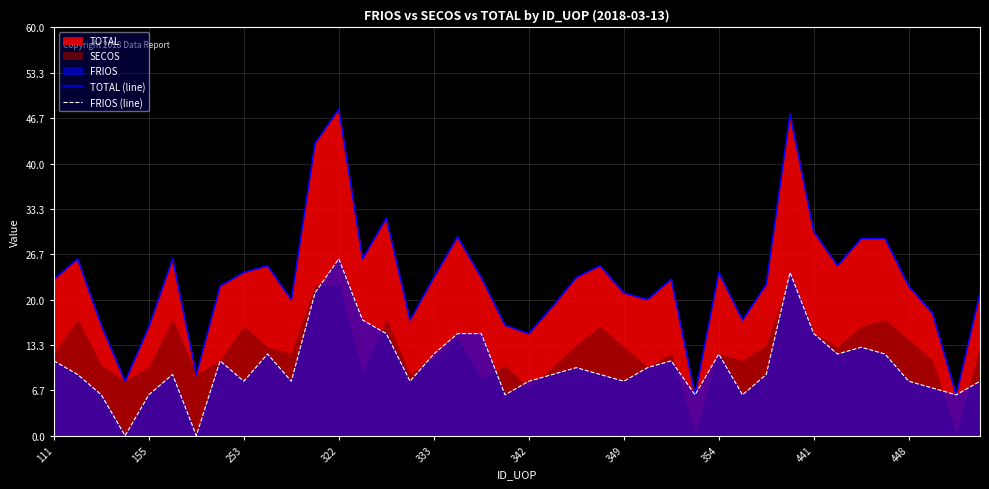

What is the maximum value for FRIOS (line)?

26.0